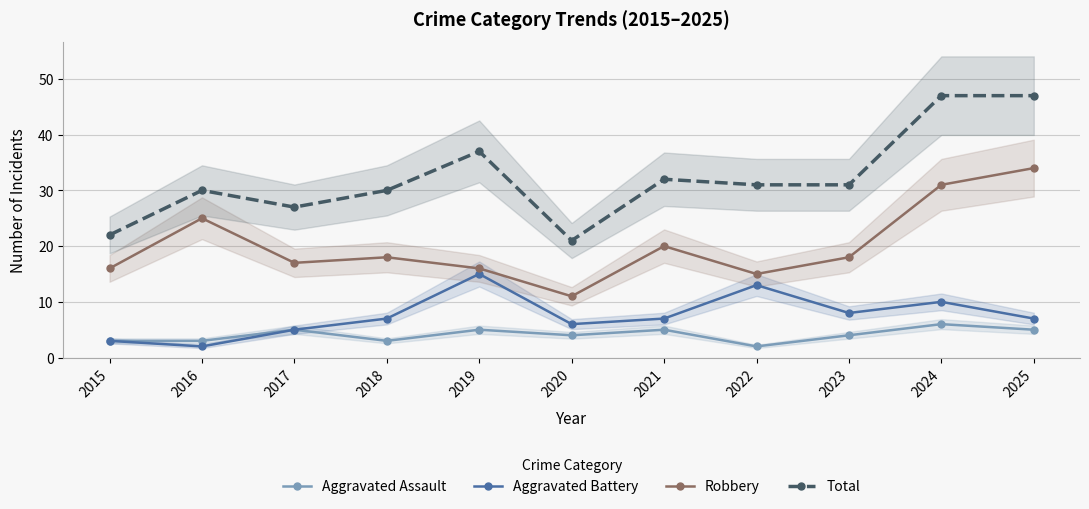

How many data points does each series have?

11